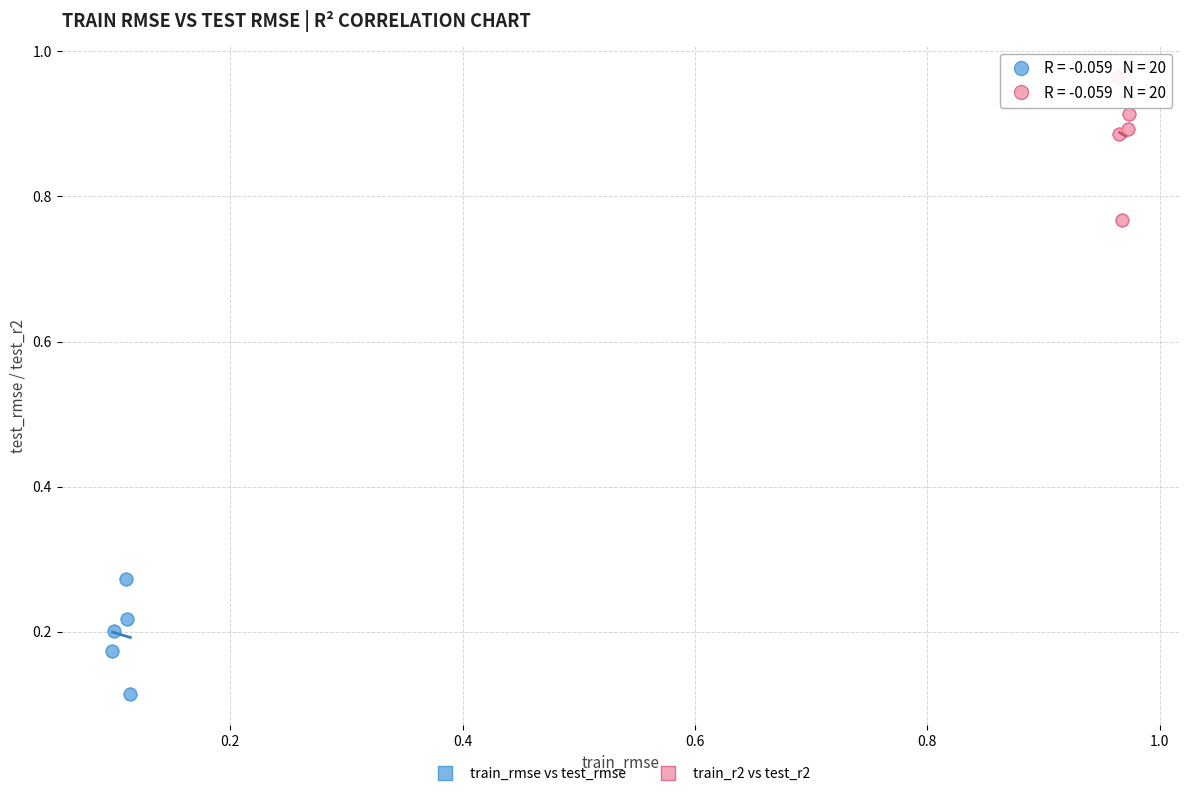

Which series has the widest spread of Y values?

train_r2 vs test_r2